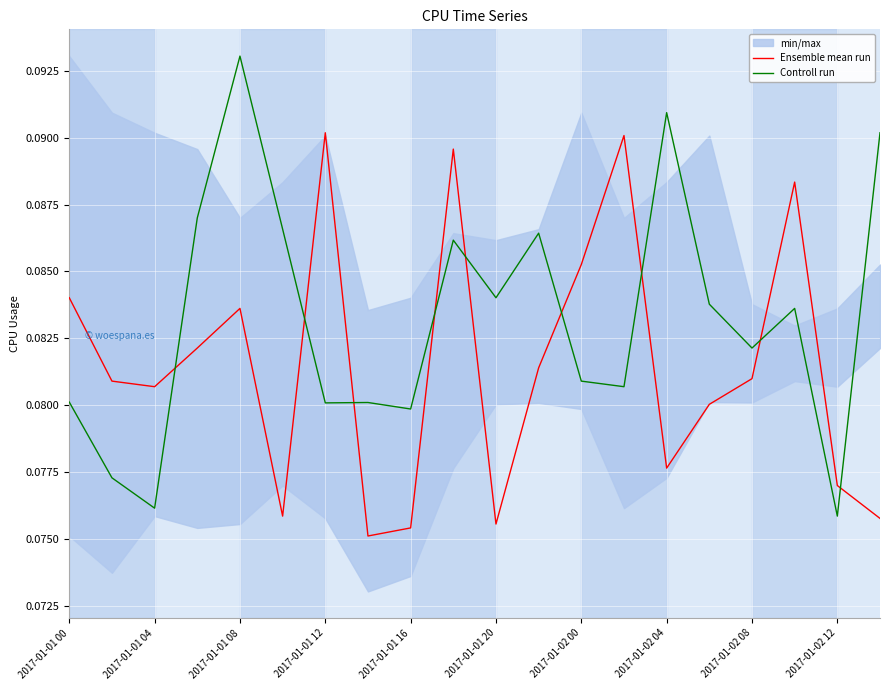

How many times do Controll run and Ensemble mean run cross each other?

9